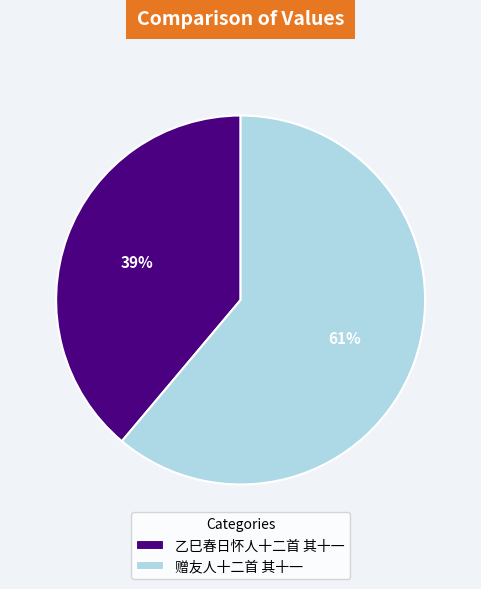

What percentage is the 乙巳春日怀人十二首 其十一 slice, to the nearest percent?

39%